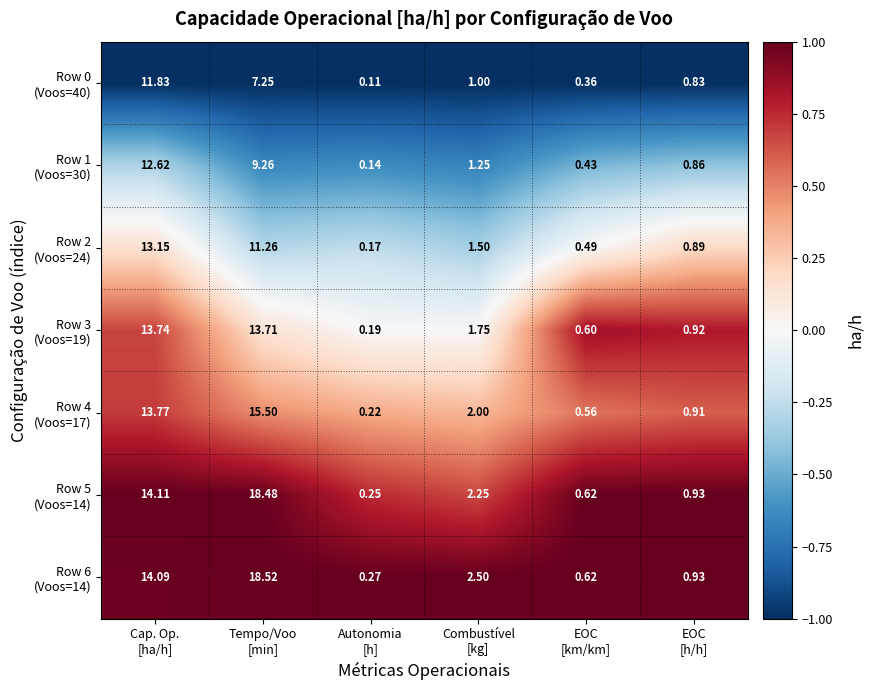

How many categories are shown in the chart?

6